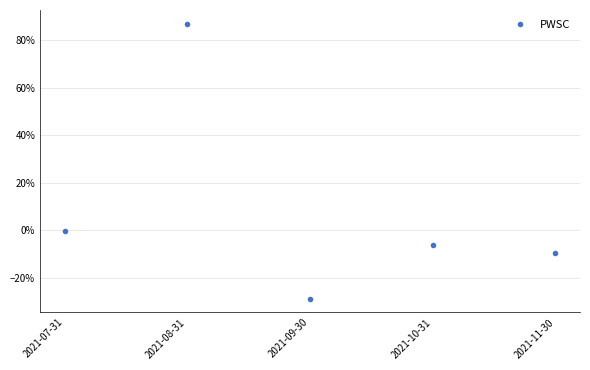

What is the value of the 3rd point from the left?

-0.3